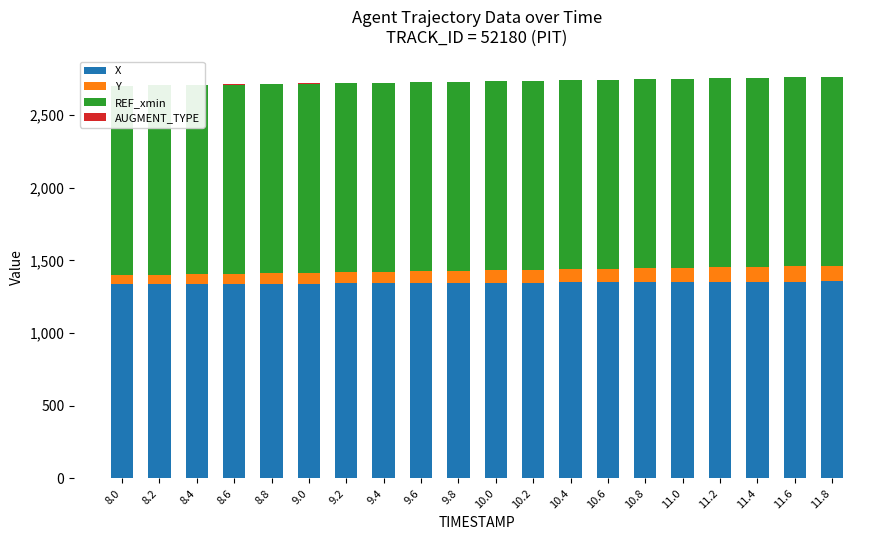

At which label is Y closest to 85?

10.0